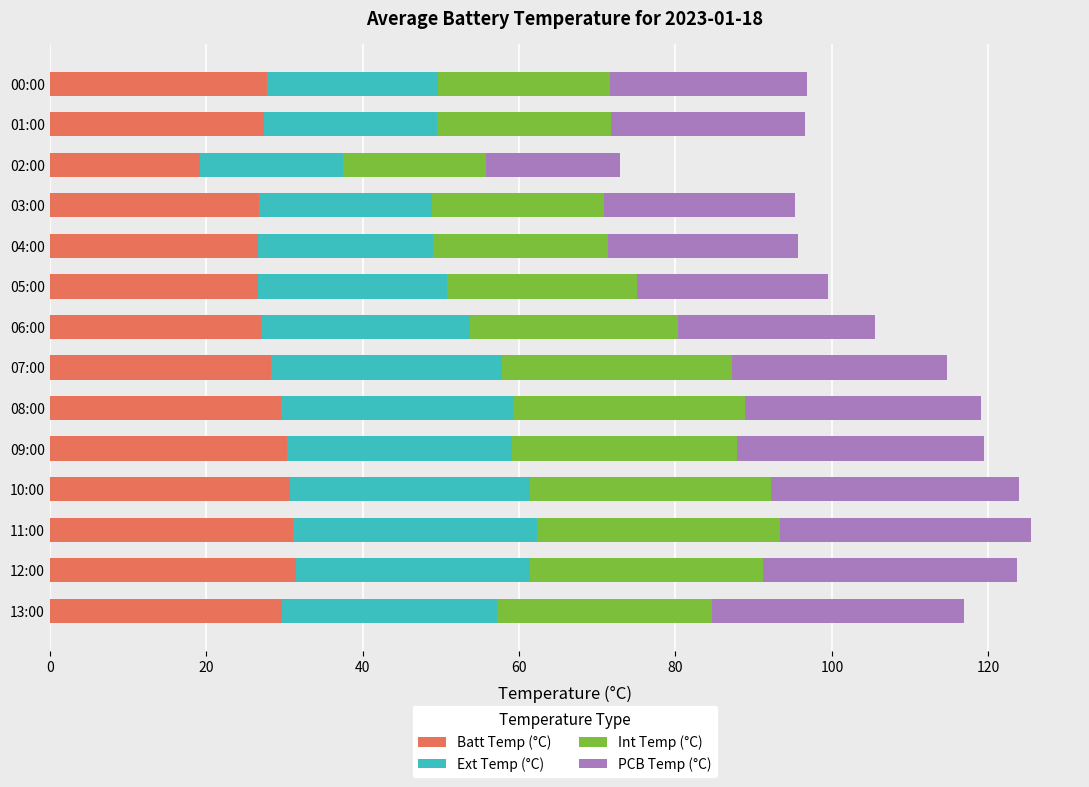

What is the difference between the maximum and minimum values in the Batt Temp (°C) series?

12.3